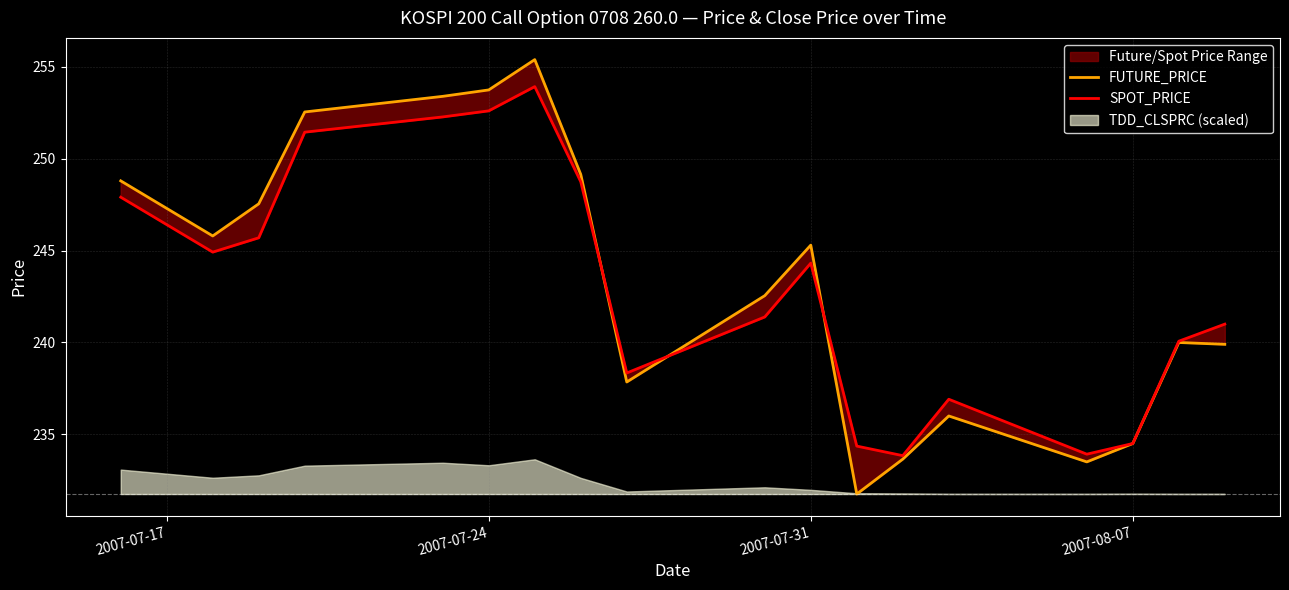

What is the difference between the maximum and second lowest values in the SPOT_PRICE series?

20.0